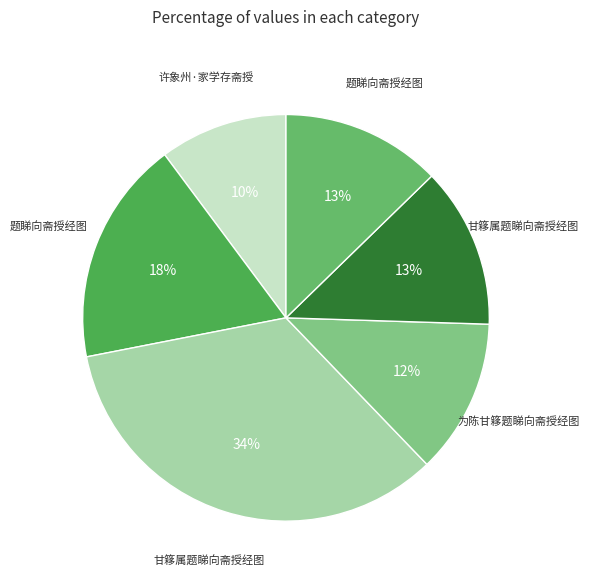

How many slices are in this pie chart?

6